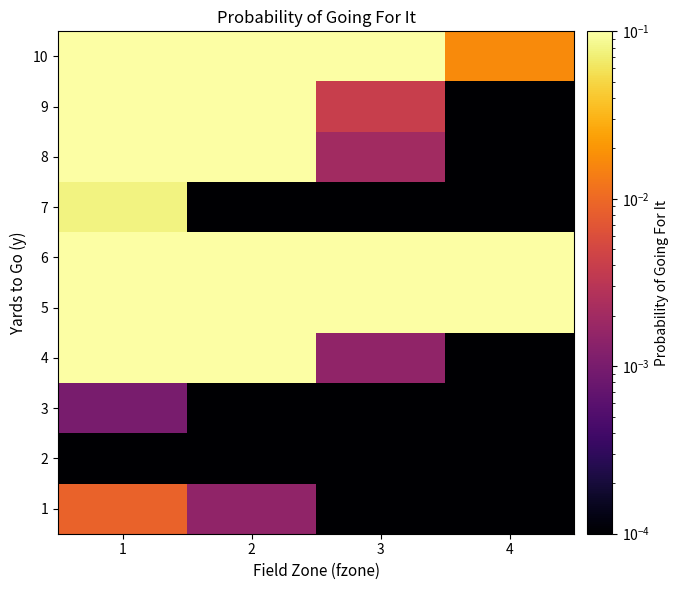

At which category is the sum across all series the highest?

1